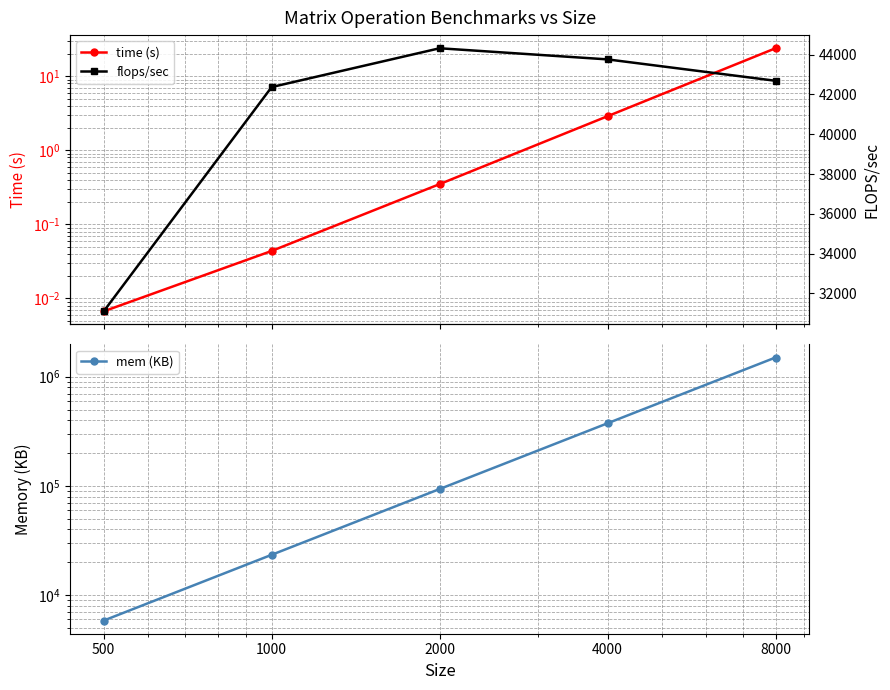

At which category is the sum across all series the highest?

8000